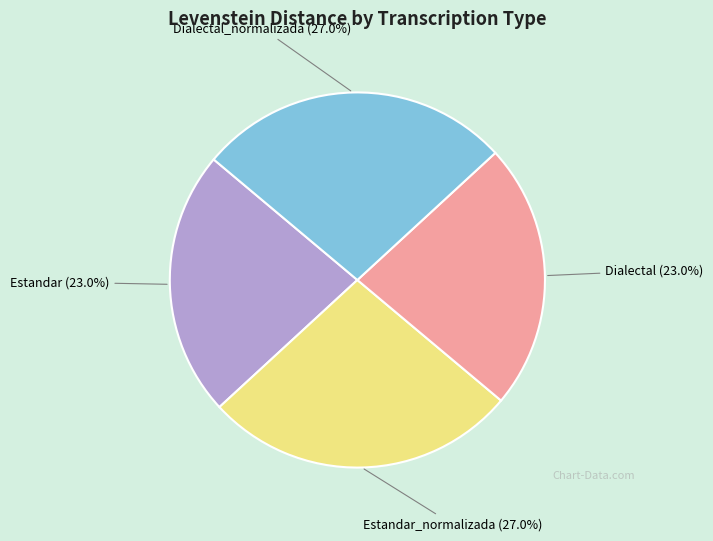

What percentage is NOT represented by Dialectal_normalizada?

73.0%